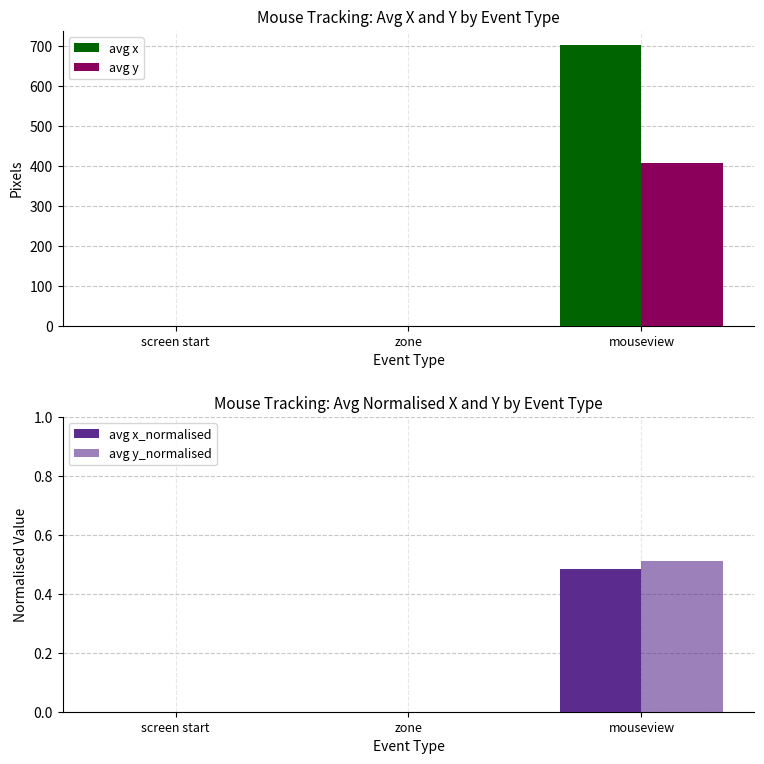

How many values in avg x are above zero?

1